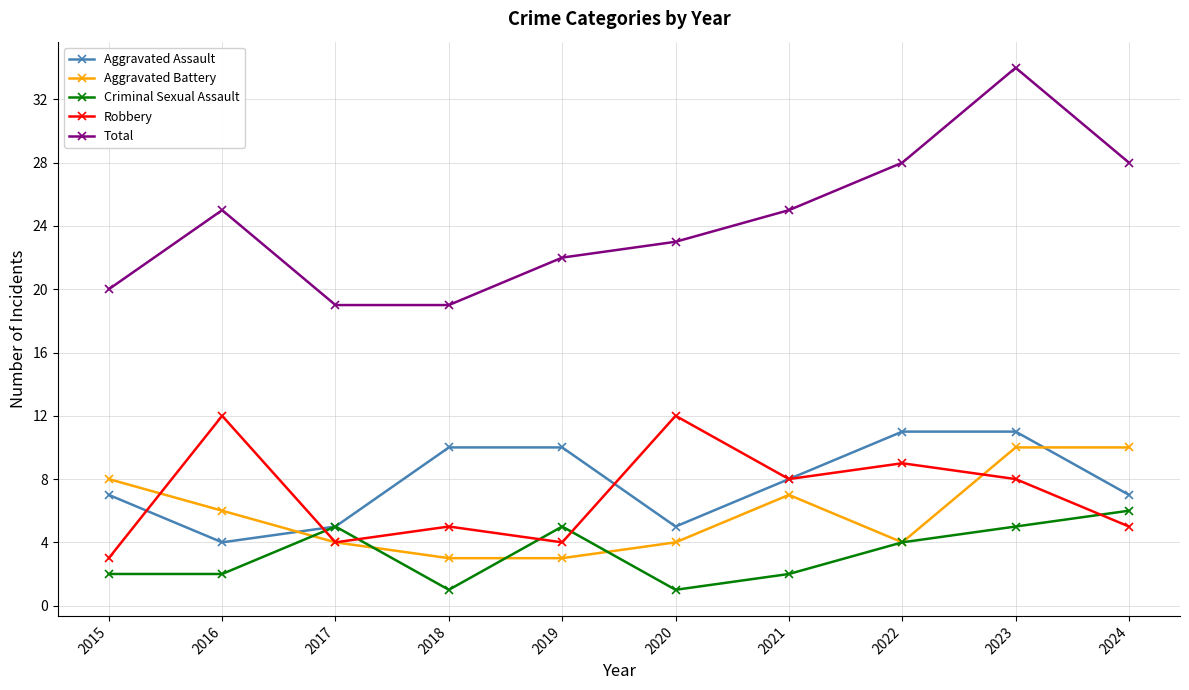

What is the total value across all series at 2015?

40